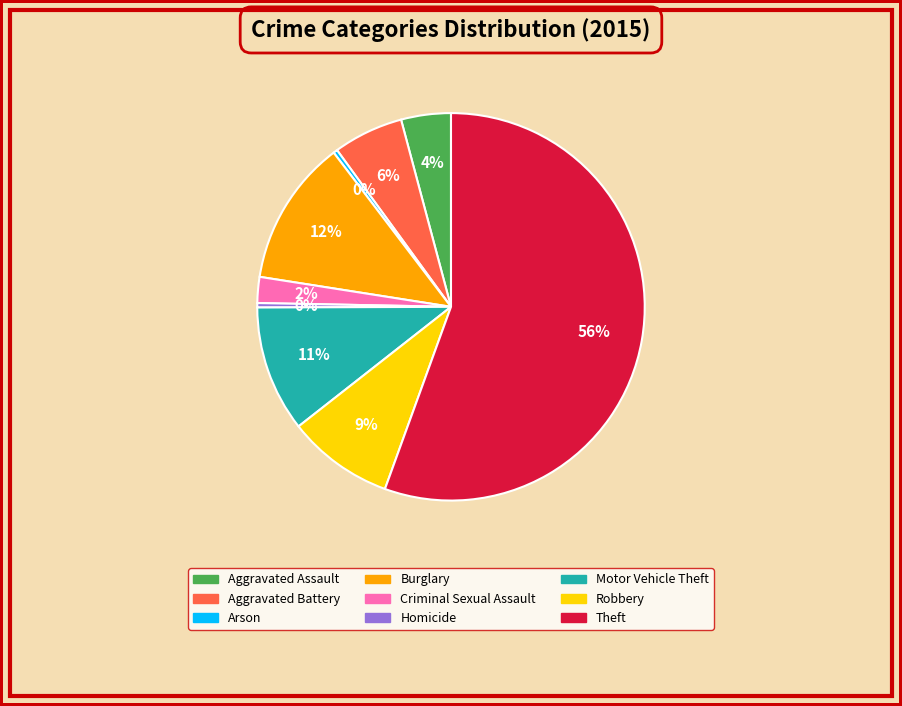

To the nearest percent, what is the average slice percentage?

11%